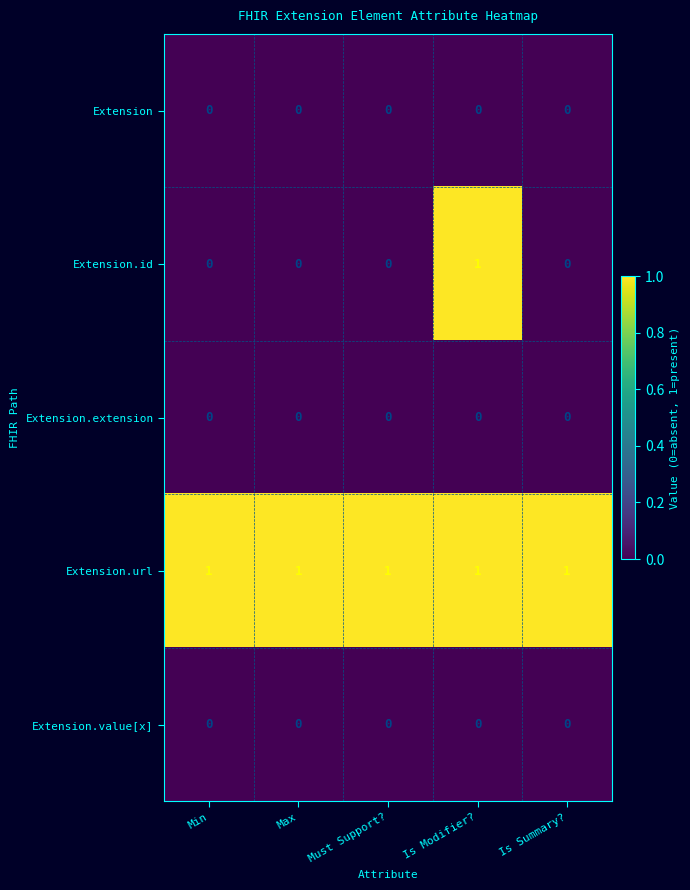

Which series has the widest spread of values?

Extension.id